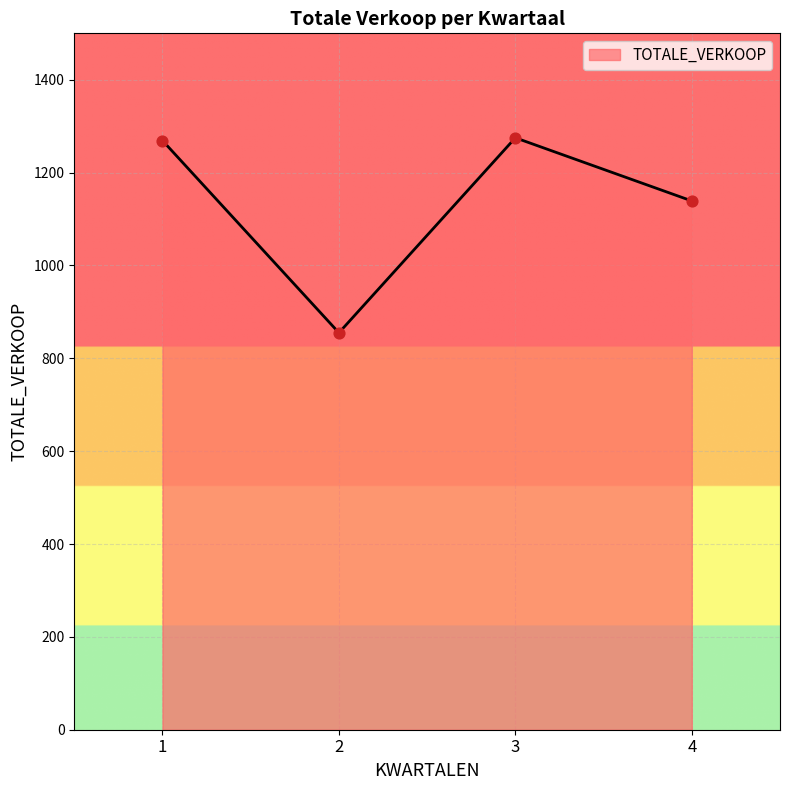

What is the change in value from 2 to 4?

+284